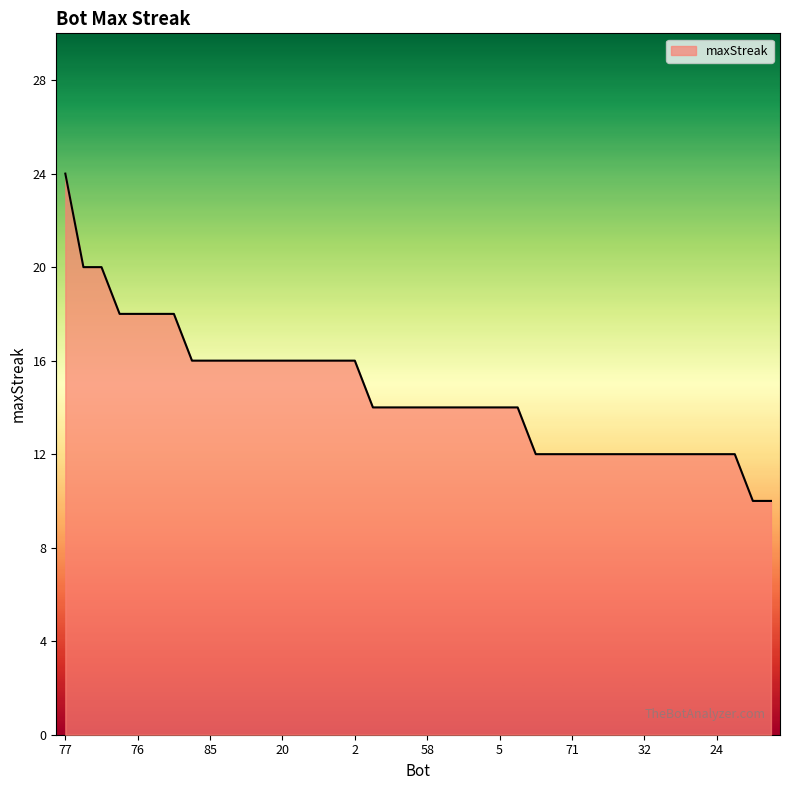

What is the maximum value shown in the chart?

24